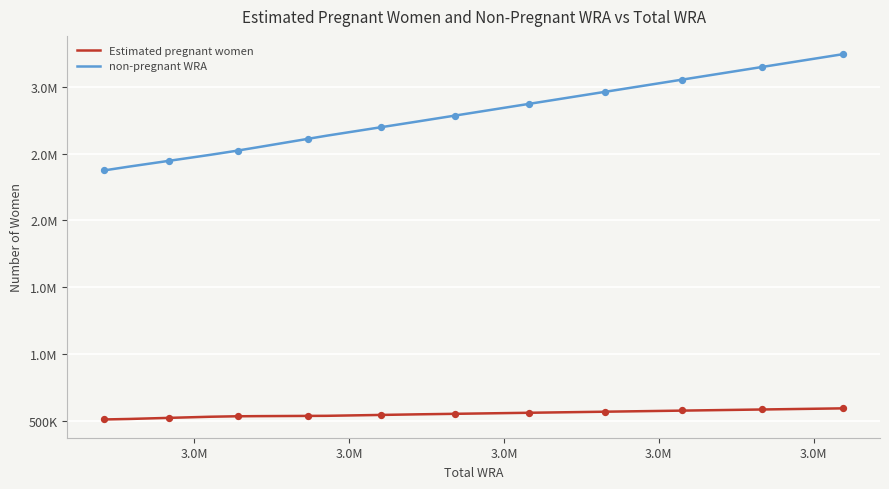

Which series has the widest spread of Y values?

non-pregnant WRA